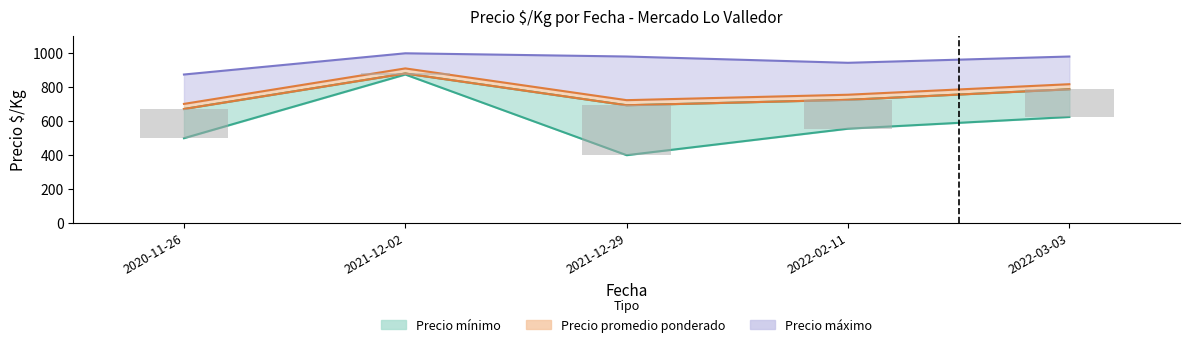

Rank the series at 2021-12-29 from lowest to highest value.

Precio minimo, Precio promedio ponderado, Precio maximo